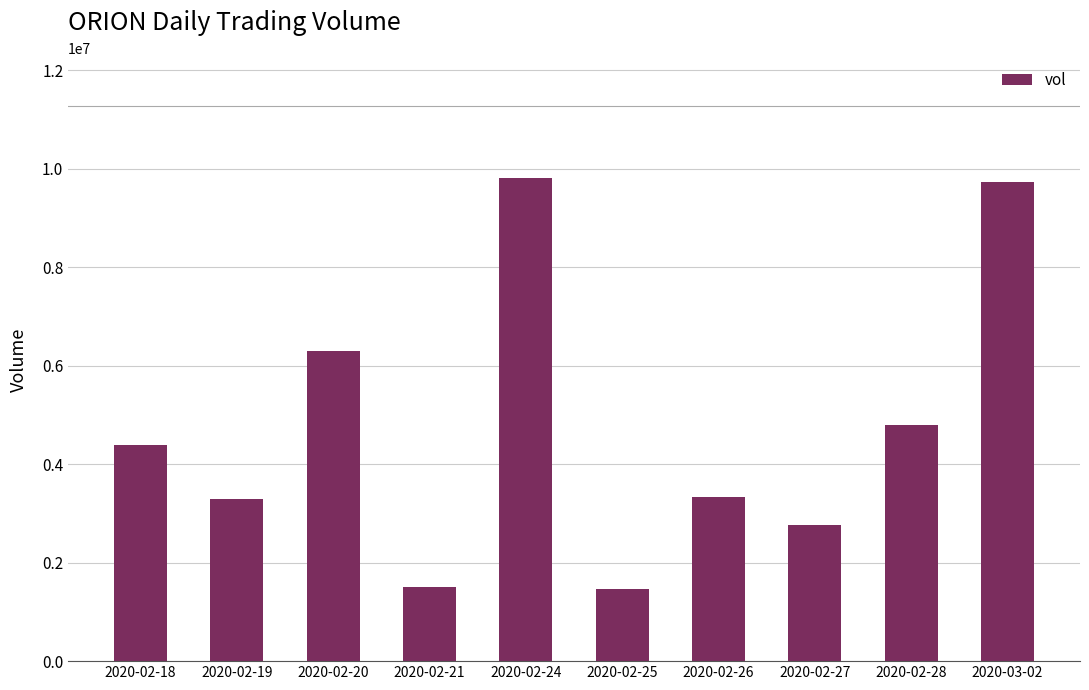

What is the smallest value displayed?

1459200